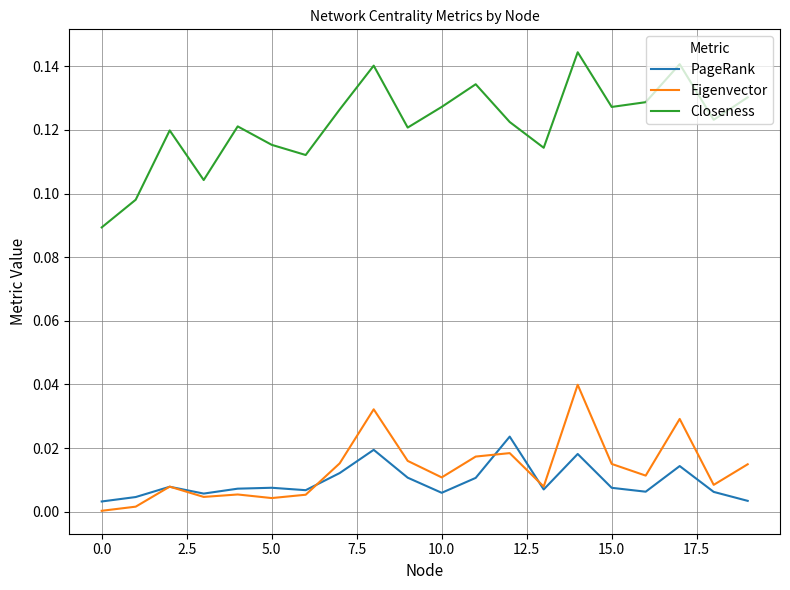

Which series has the widest spread of values?

Closeness